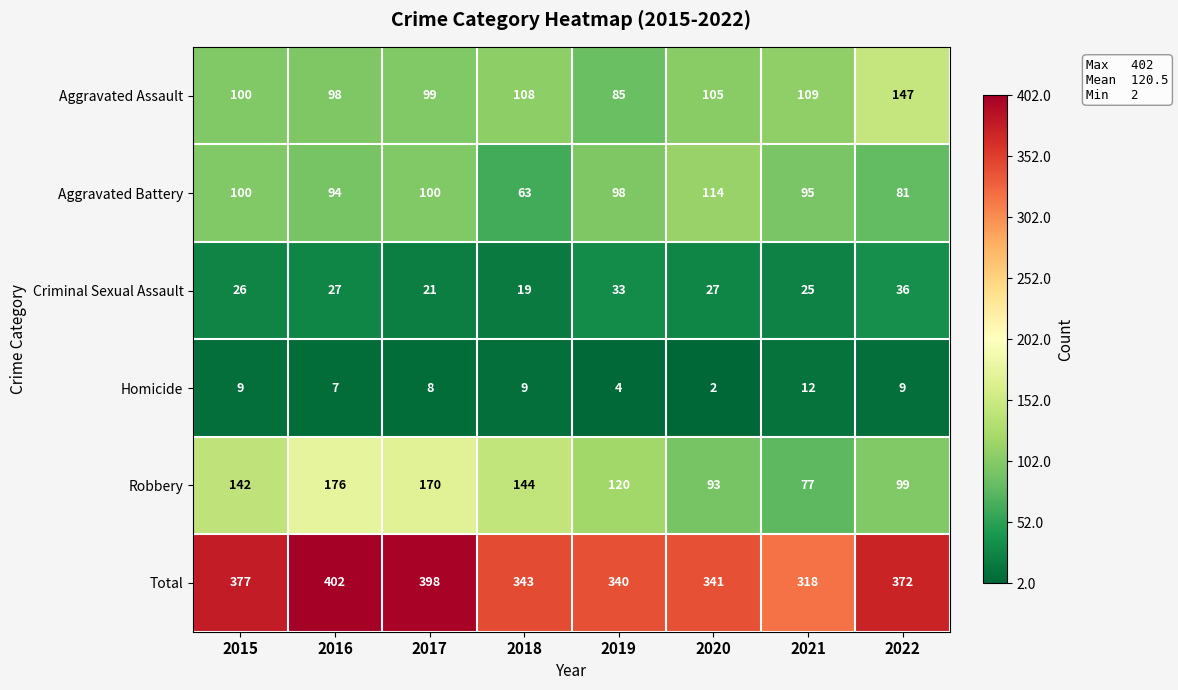

What is the approximate value of Aggravated Assault at 2018, to the nearest 10?

110